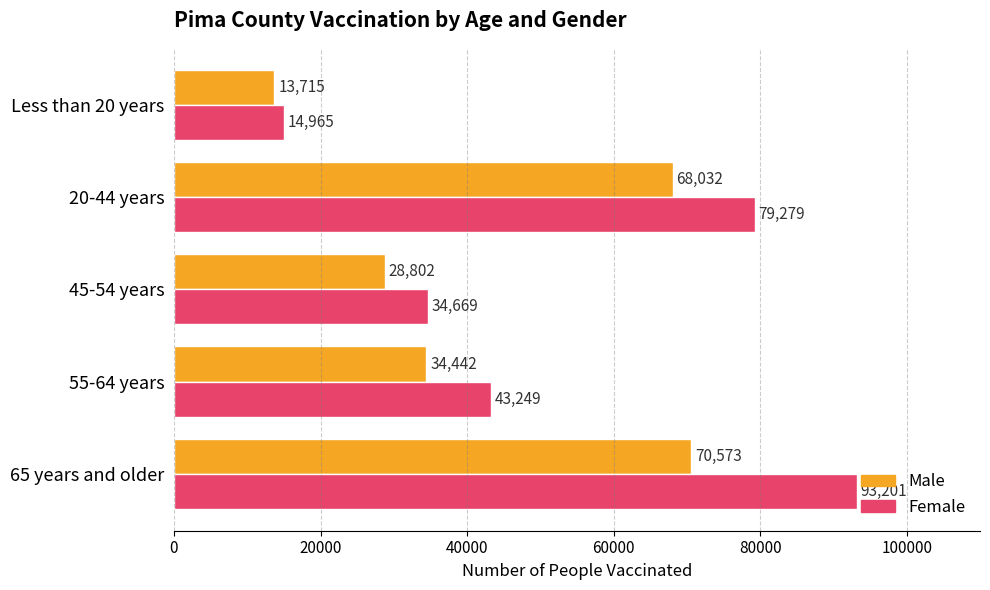

What is the sum of all Female values?

265363